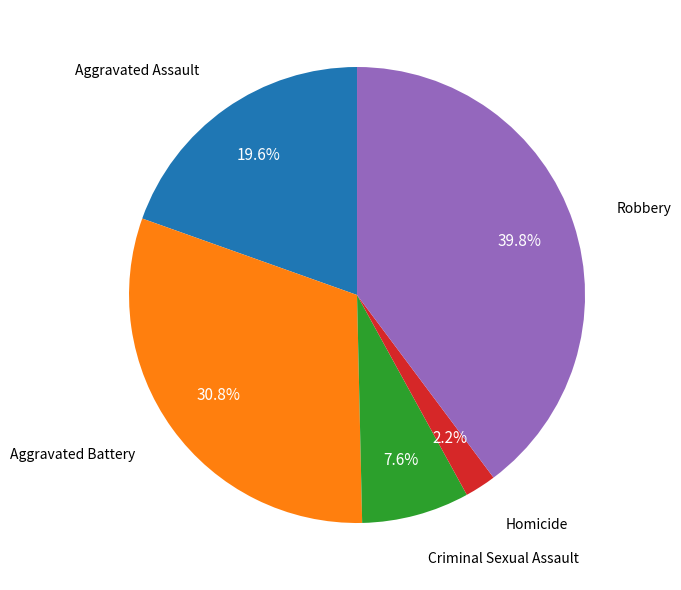

To the nearest percent, what is the difference between the largest and smallest slice percentages?

38%